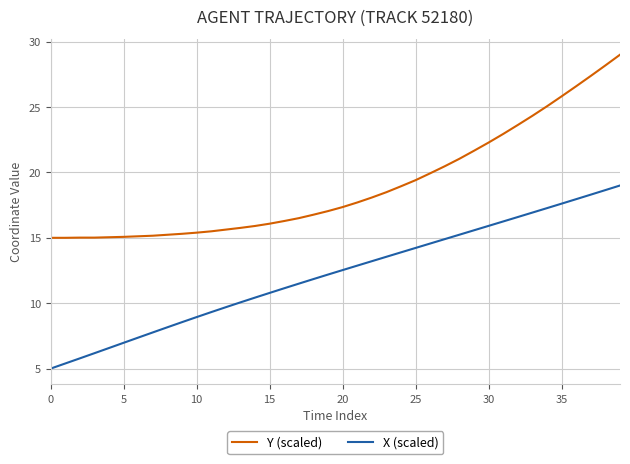

Which series has the largest total across all categories?

Y (scaled)